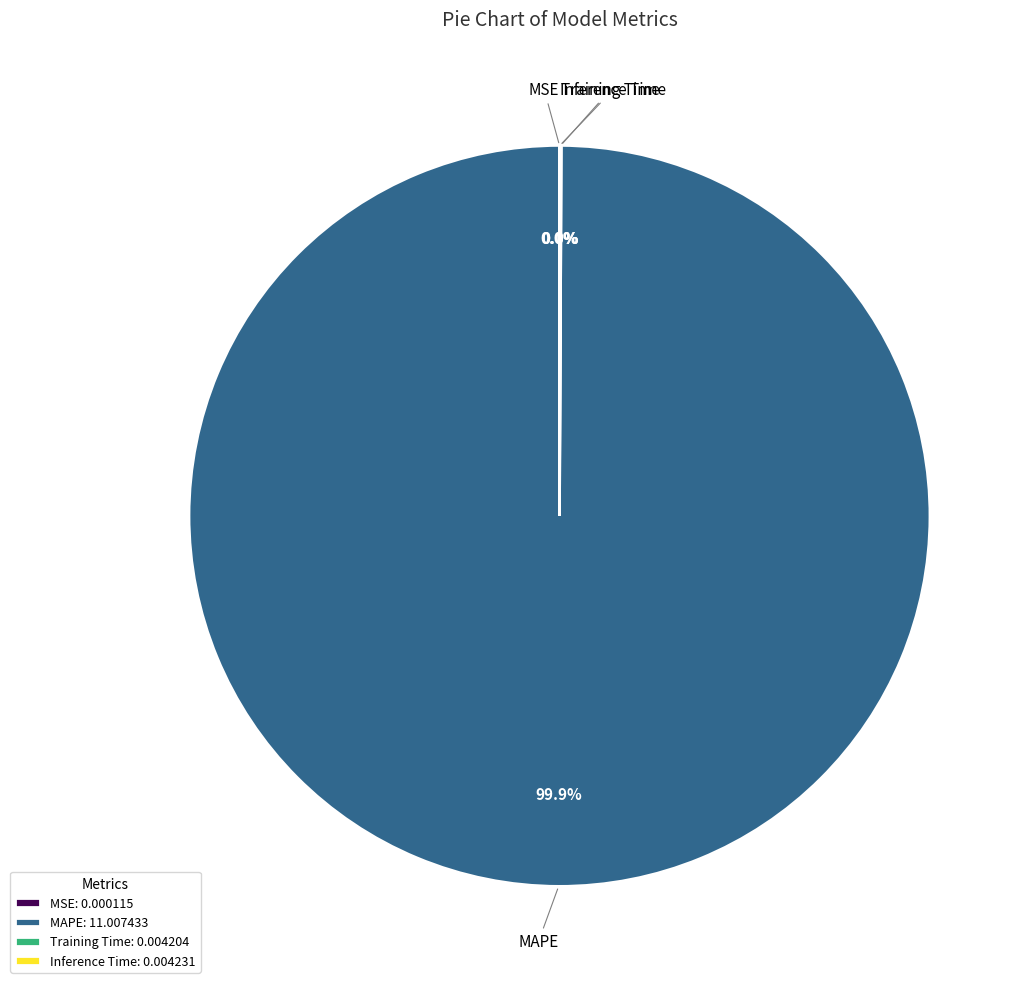

Is there any slice that represents more than half of the pie?

Yes